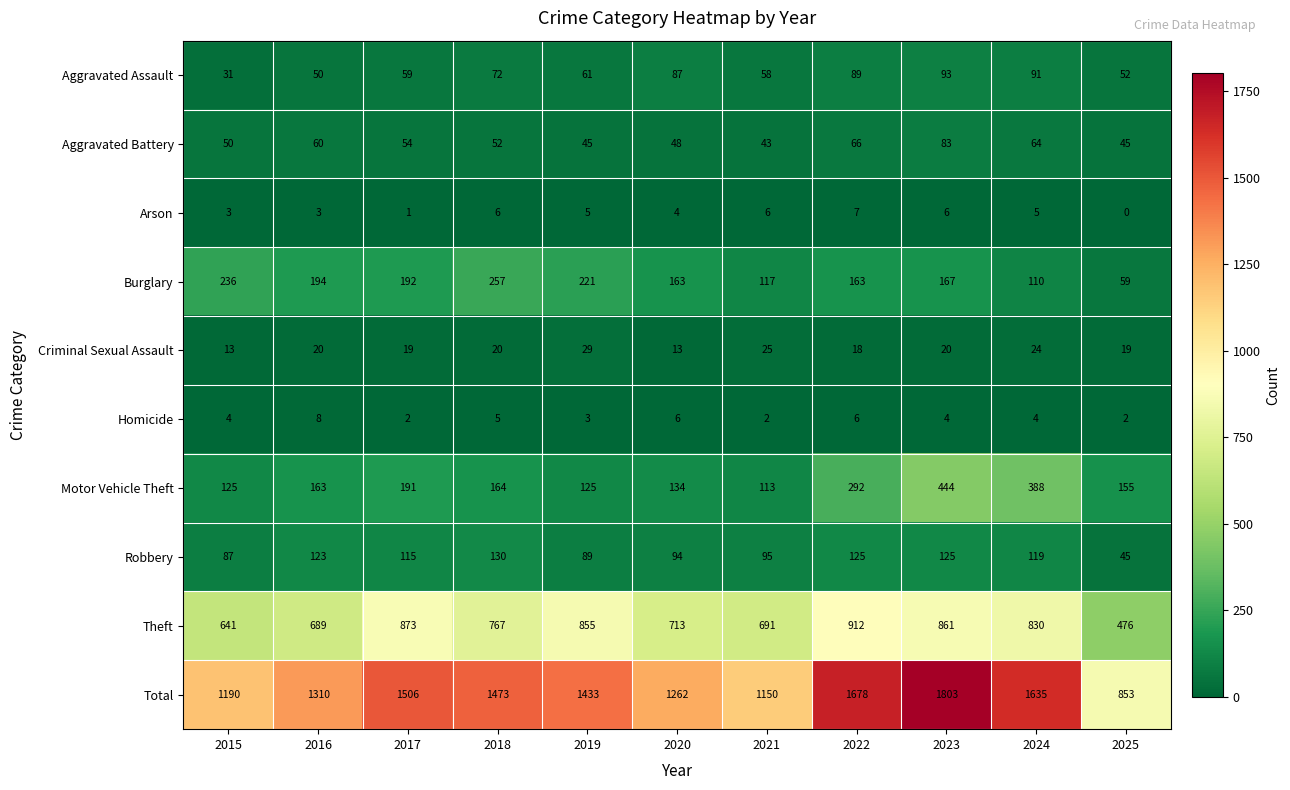

Which category has the highest value in the Burglary series?

2018